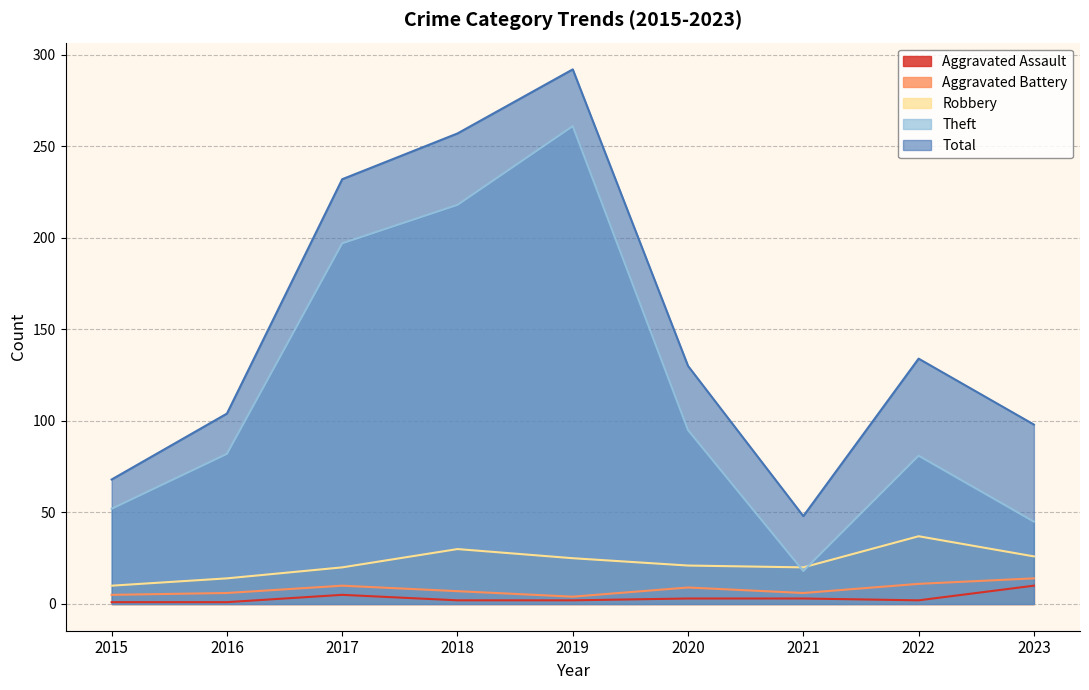

Reading left to right, transcribe all the data shown in this chart.

Aggravated Assault: 1	1	5	2	2	3	3	2	10
Aggravated Battery: 5	6	10	7	4	9	6	11	14
Robbery: 10	14	20	30	25	21	20	37	26
Theft: 52	82	197	218	261	95	18	81	45
Total: 68	104	232	257	292	130	48	134	98